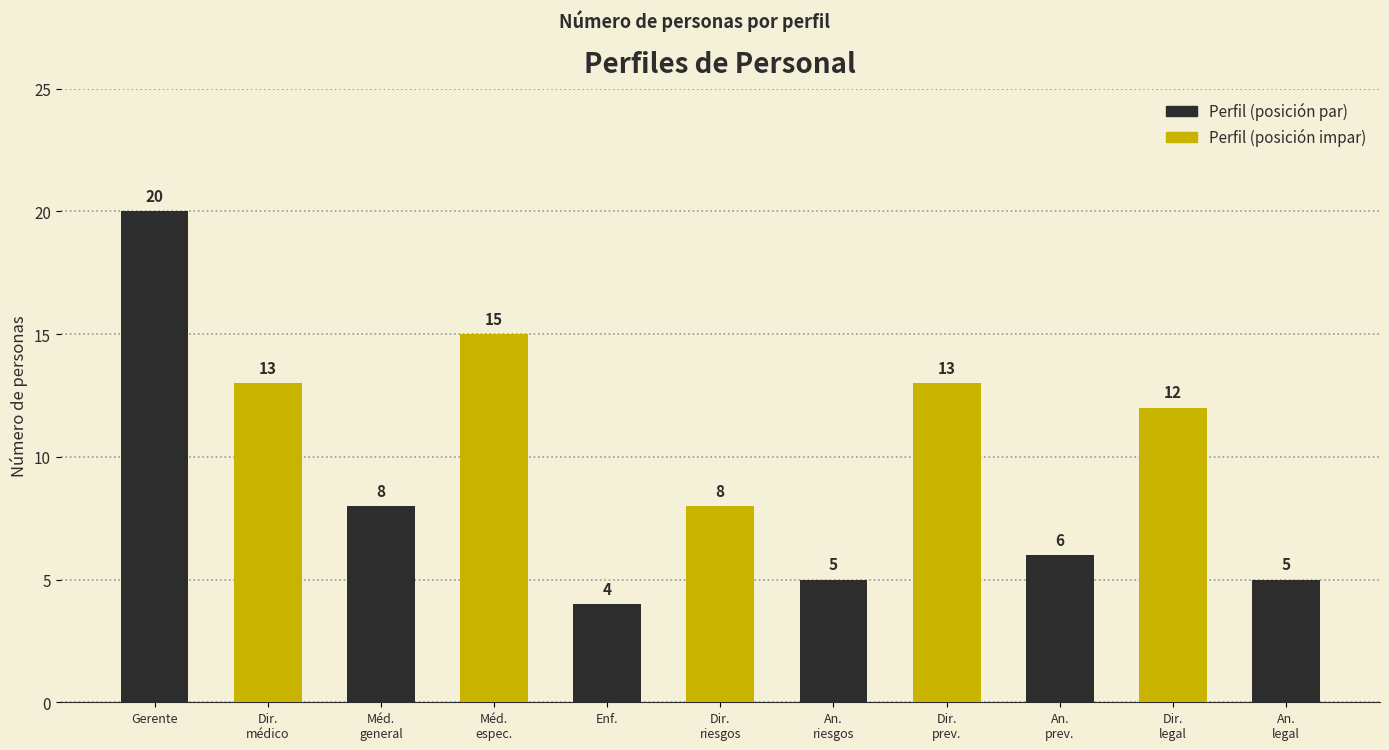

At which label does the data first exceed 8?

Gerente